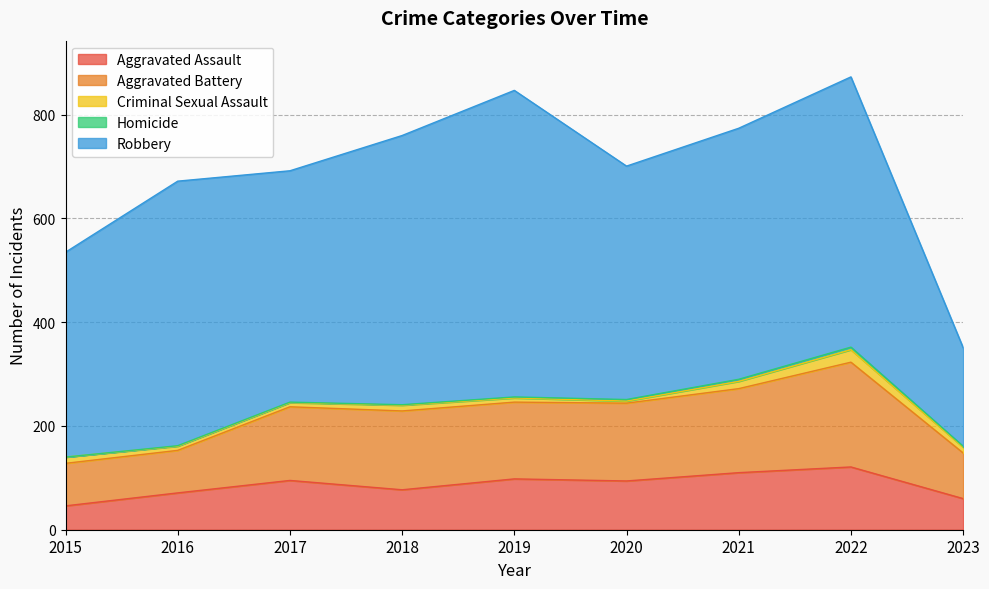

The Aggravated Assault series shows 178 at 2021. True or false?

False